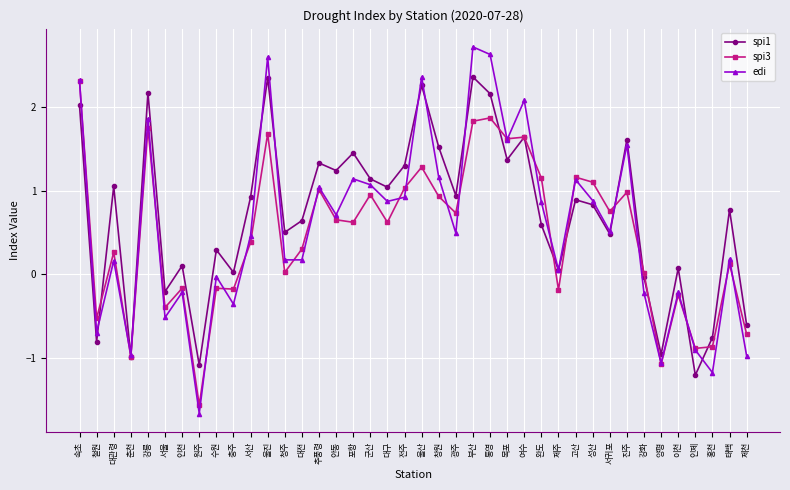

Which series has the widest spread of values?

edi